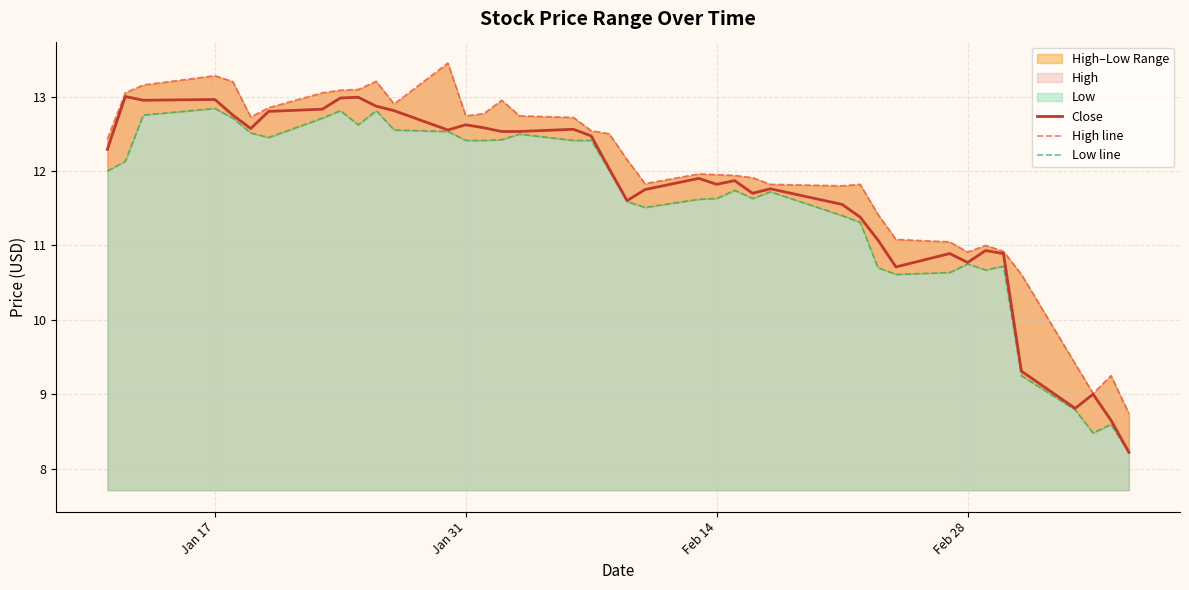

Reading left to right, extract all data points from this chart.

Close: 12.3	13.0	12.9	13.0	12.8	12.6	12.8	12.8	13.0	13.0	12.9	12.8	12.6	12.6	12.6	12.5	12.5	12.6	12.5	12.0	11.6	11.8	11.9	11.8	11.9	11.7	11.8	11.6	11.4	11.1	10.7	10.9	10.8	10.9	10.9	9.3	8.8	9.0	8.7	8.2
High line: 12.4	13.1	13.2	13.3	13.2	12.7	12.8	13.1	13.1	13.1	13.2	12.9	13.4	12.7	12.8	12.9	12.7	12.7	12.5	12.5	12.2	11.8	12.0	11.9	11.9	11.9	11.8	11.8	11.8	11.4	11.1	11.0	10.9	11.0	10.9	10.6	9.4	9.0	9.2	8.7
Low line: 12.0	12.1	12.8	12.8	12.7	12.5	12.4	12.7	12.8	12.6	12.8	12.6	12.5	12.4	12.4	12.4	12.5	12.4	12.4	12.0	11.6	11.5	11.6	11.6	11.7	11.6	11.7	11.4	11.3	10.7	10.6	10.6	10.8	10.7	10.7	9.2	8.8	8.5	8.6	8.2